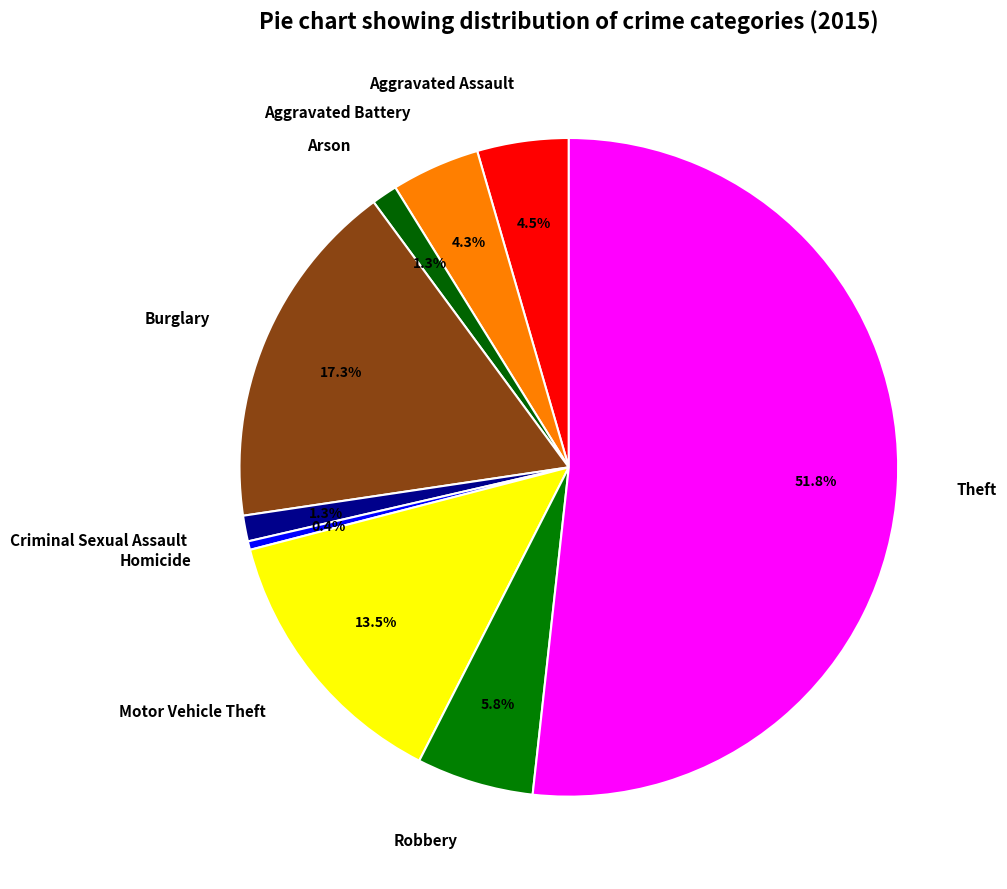

Which category accounts for the majority?

Theft